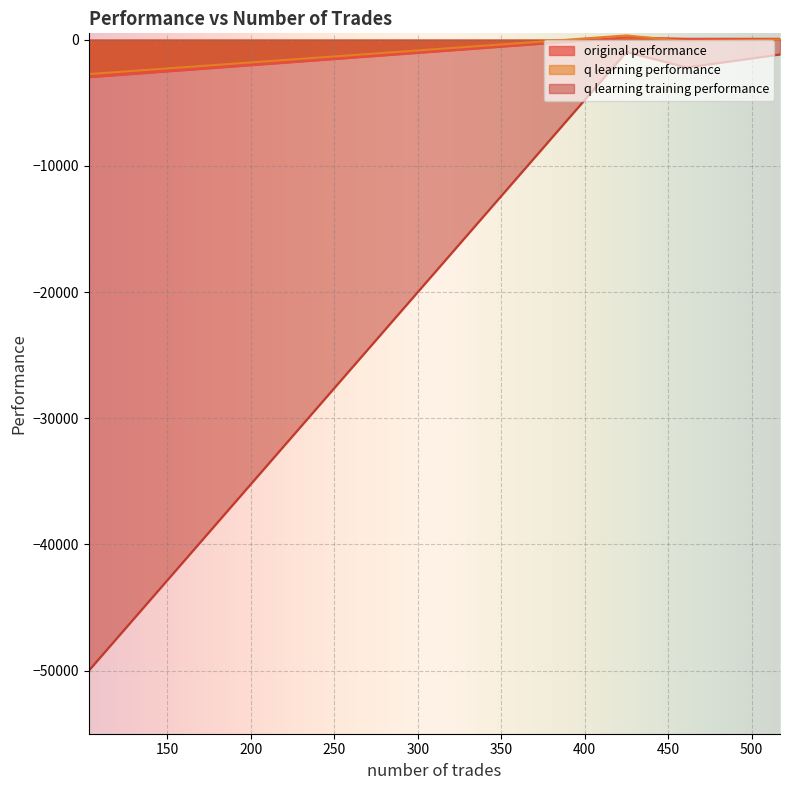

How many lines are shown in the chart?

3